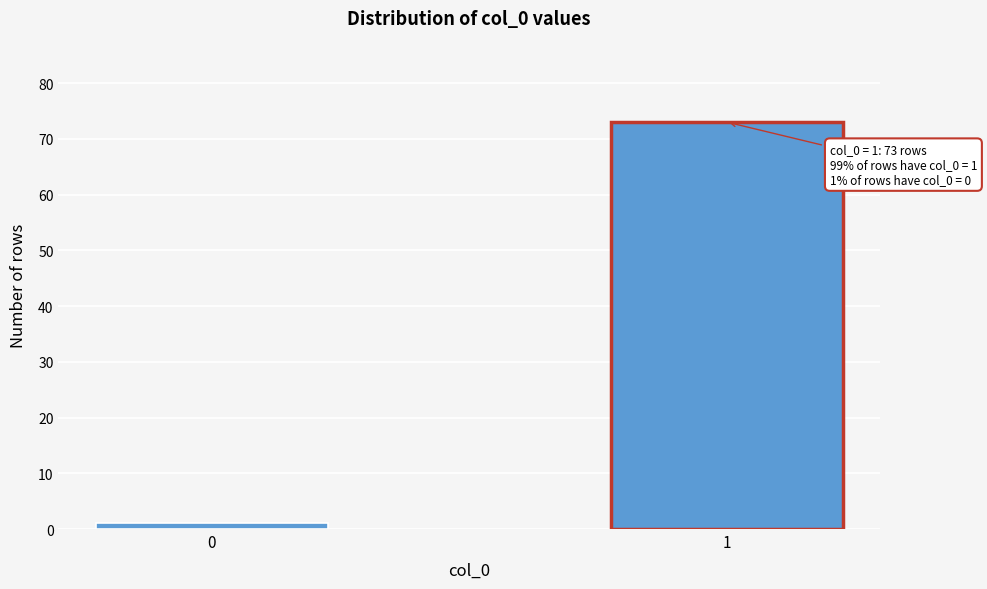

Reading right to left, transcribe all the data shown in this chart.

73	1